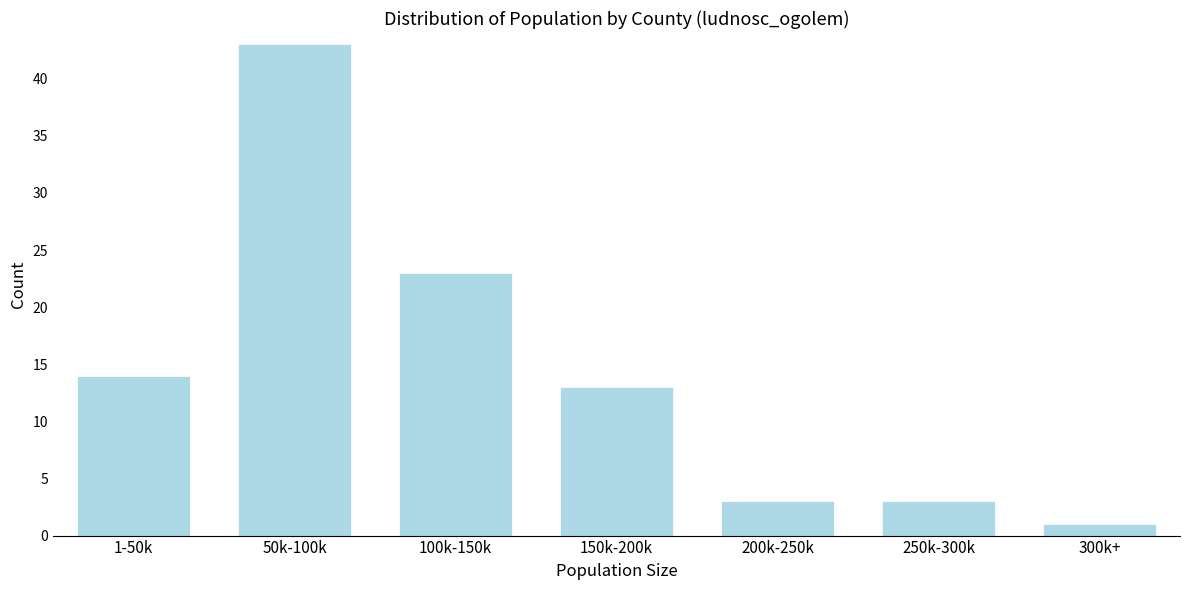

Reading left to right, transcribe all the data shown in this chart.

14	43	23	13	3	3	1